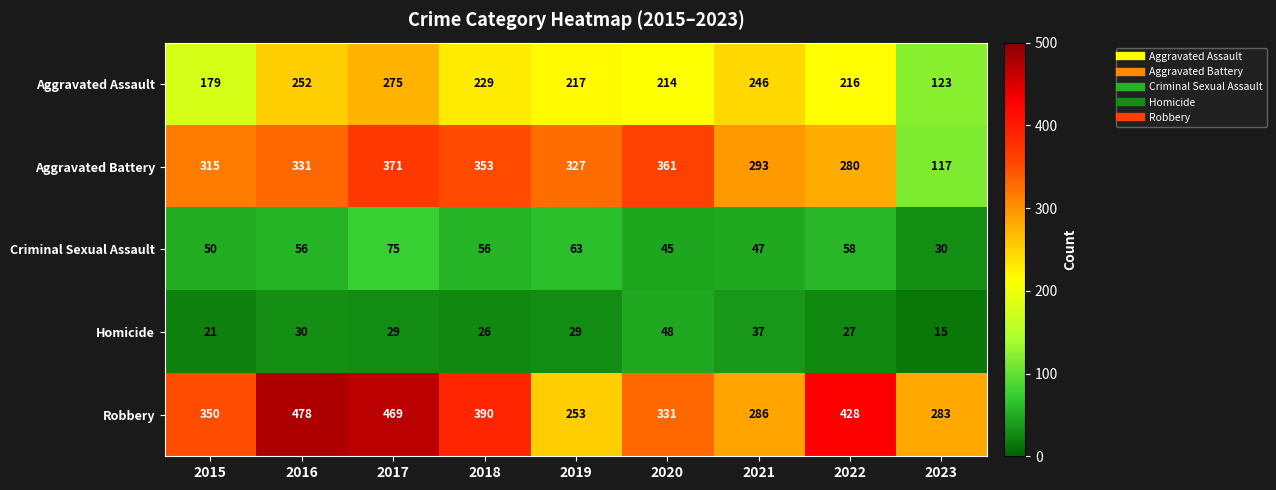

What is the sum of all Aggravated Assault values?

1951